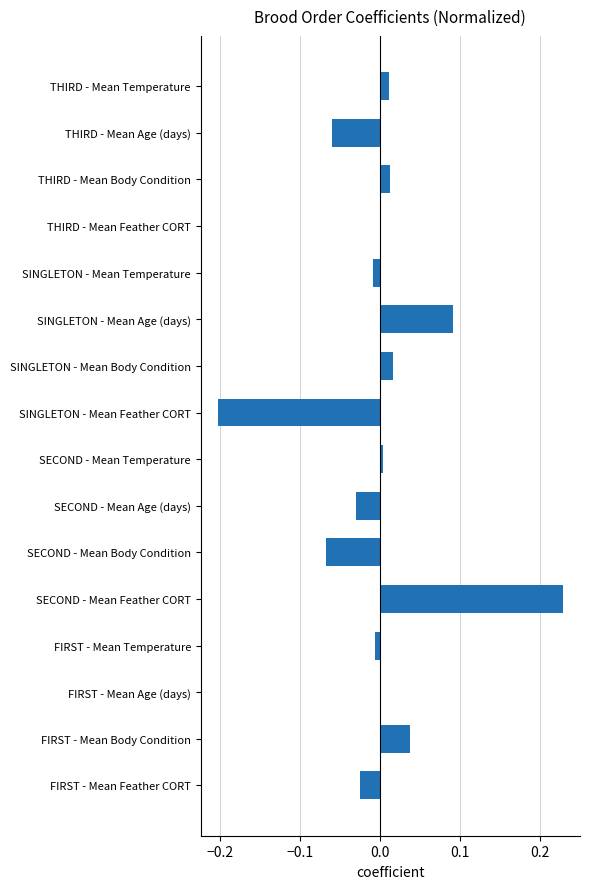

Which label corresponds to the largest value in the chart?

SECOND - Mean Feather CORT